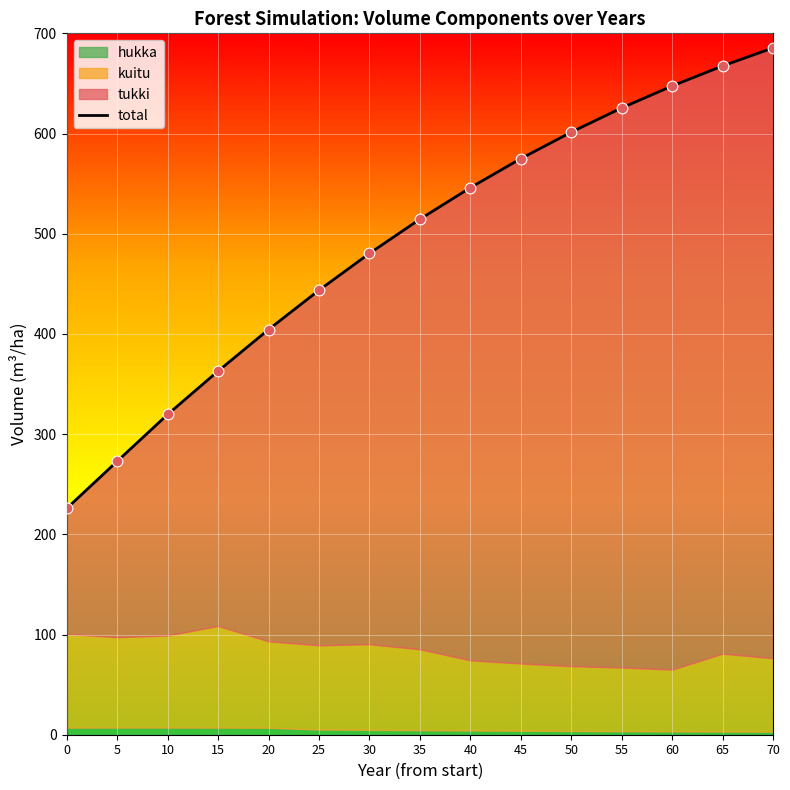

What is the change in value from 25 to 30?

+36.7